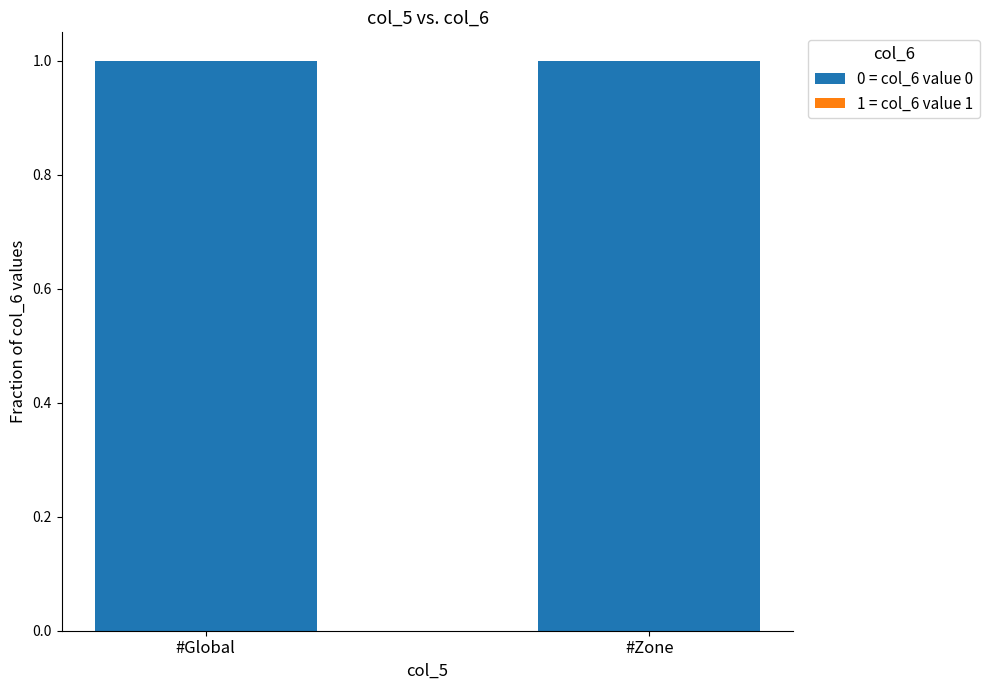

What is the label of the 1st bar from the left?

#Global